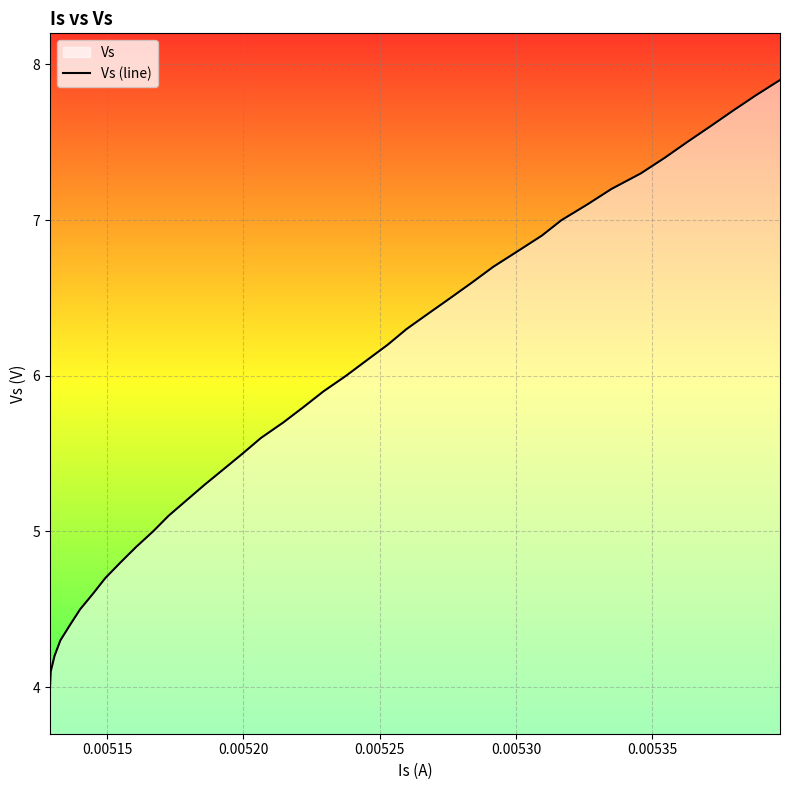

How many lines are shown in the chart?

1